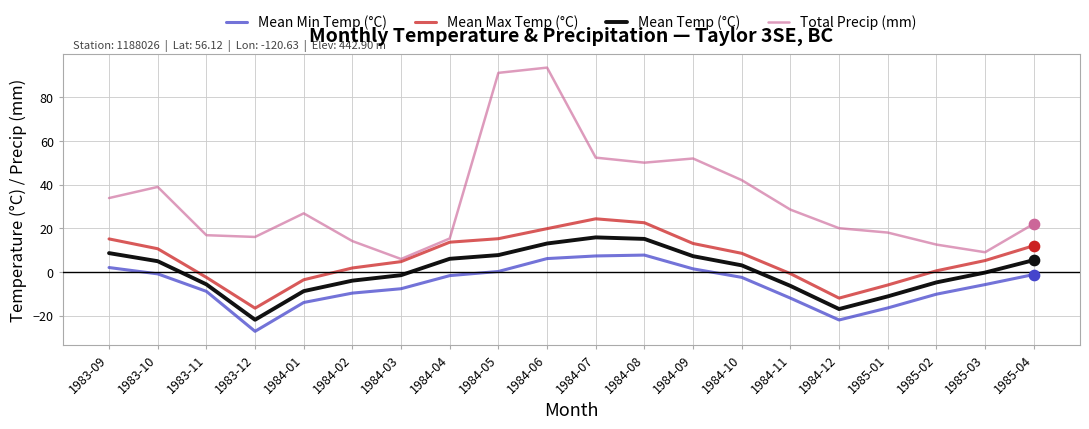

Is the value of Mean Temp (°C) at 1984-03 greater than the value of Mean Max Temp (°C) at 1984-05?

No